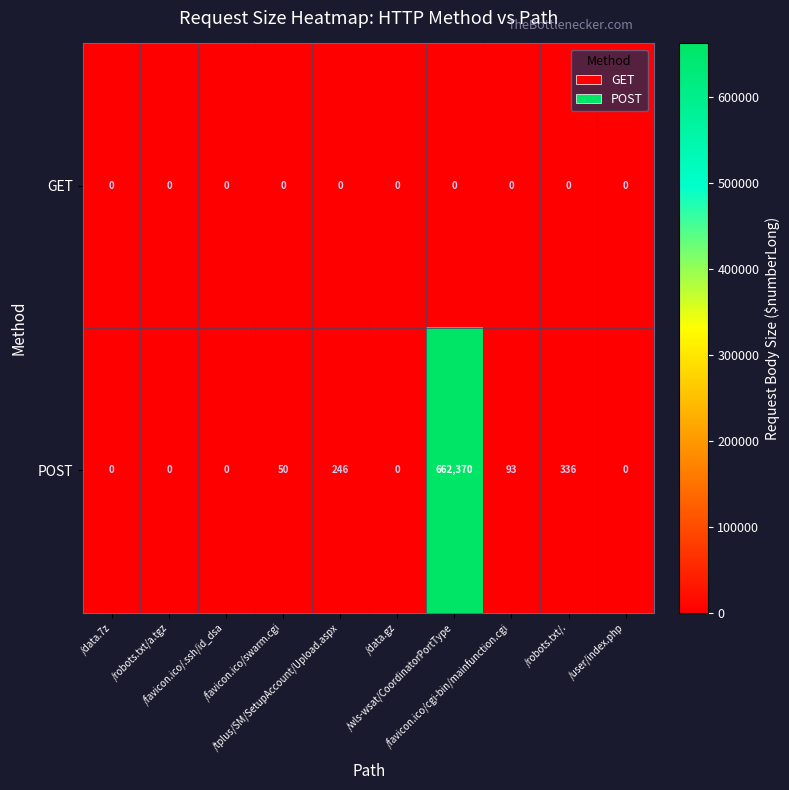

What is the greatest value displayed?

662370